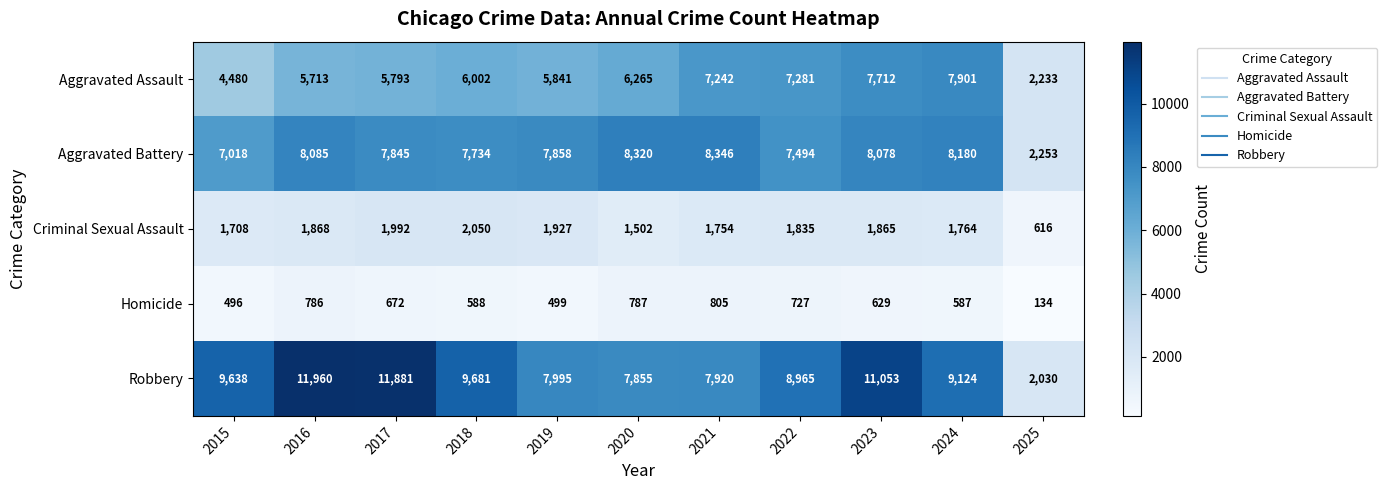

How many categories are shown in the chart?

11